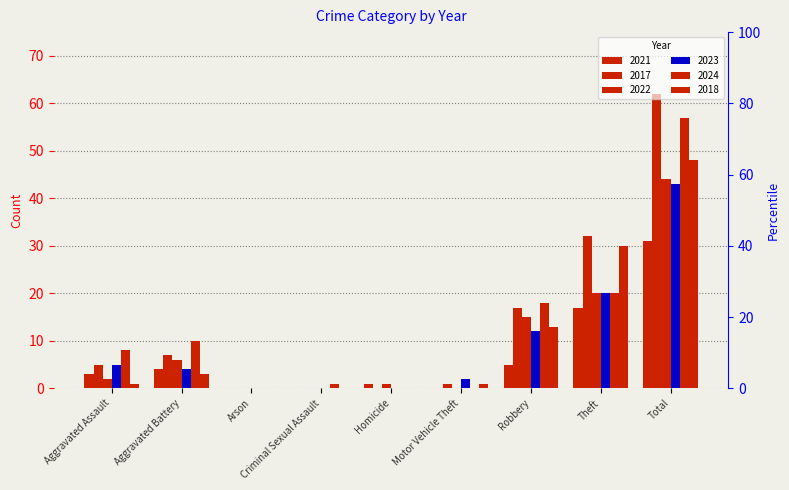

What is the label of the 6th bar from the right?

Criminal Sexual Assault